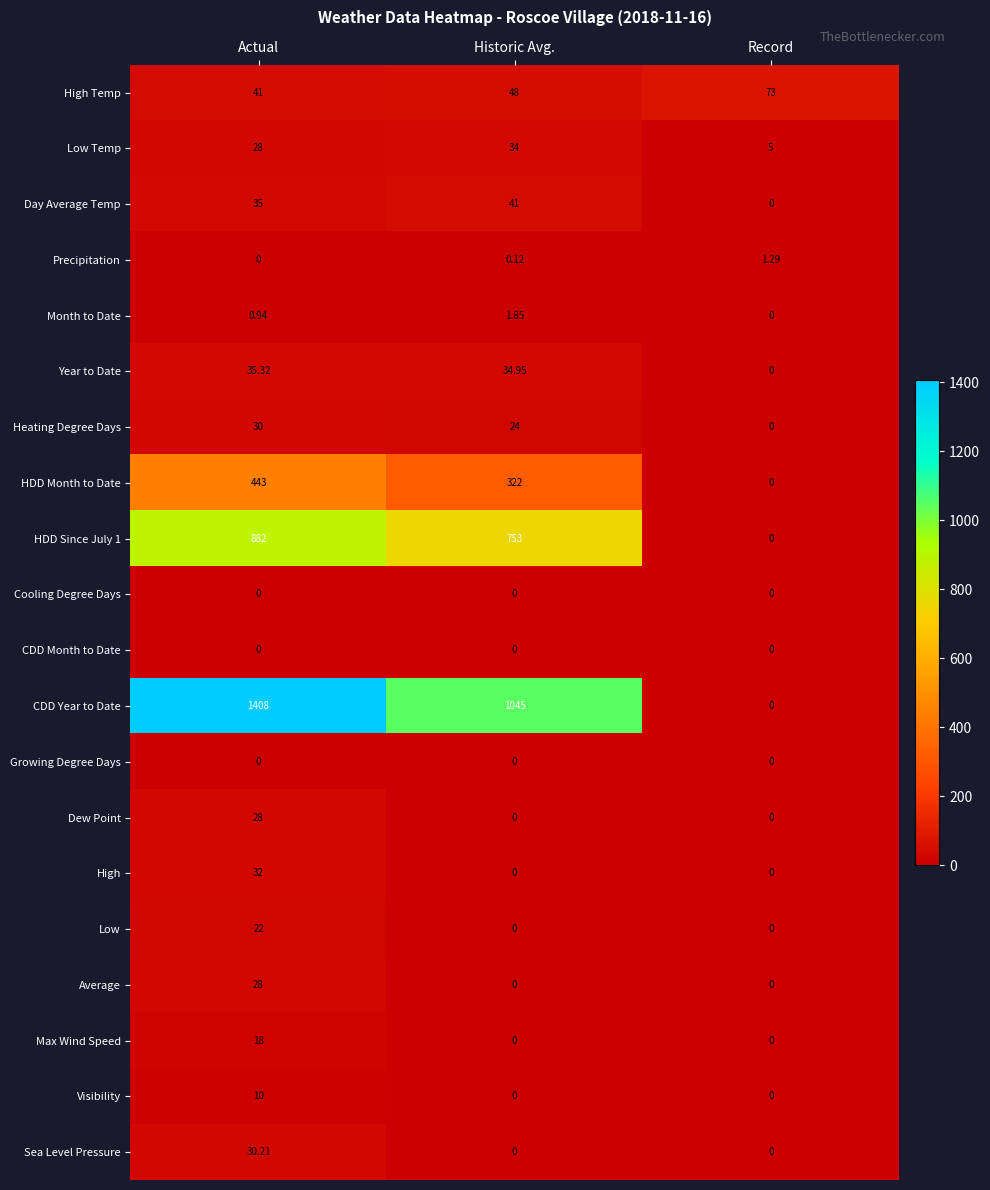

Between Actual and Record, which series saw the biggest shift?

CDD Year to Date